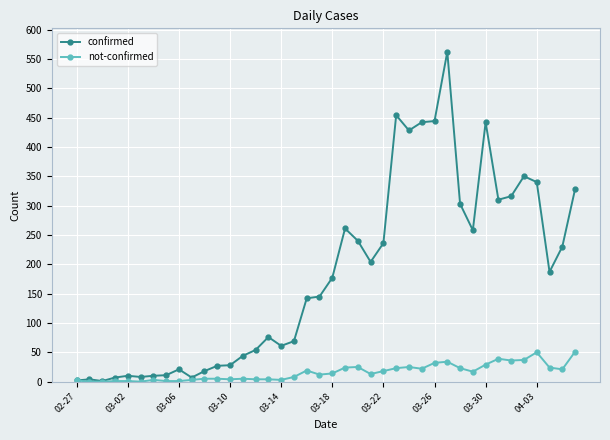

How many data points in confirmed are less than 177?

20